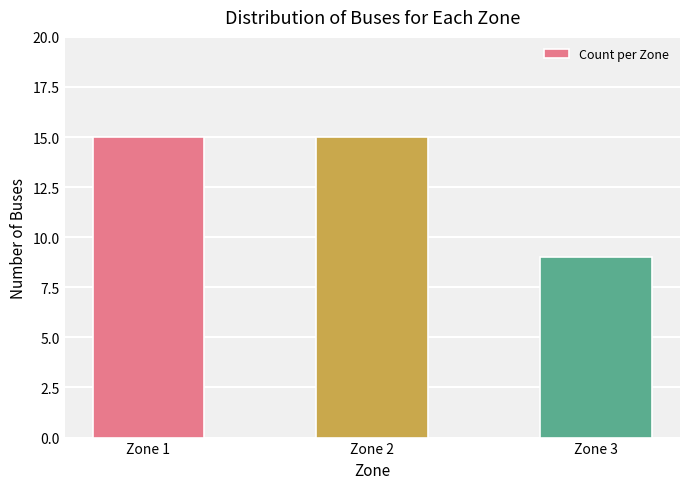

Which category has the lowest value across all series?

Zone 3